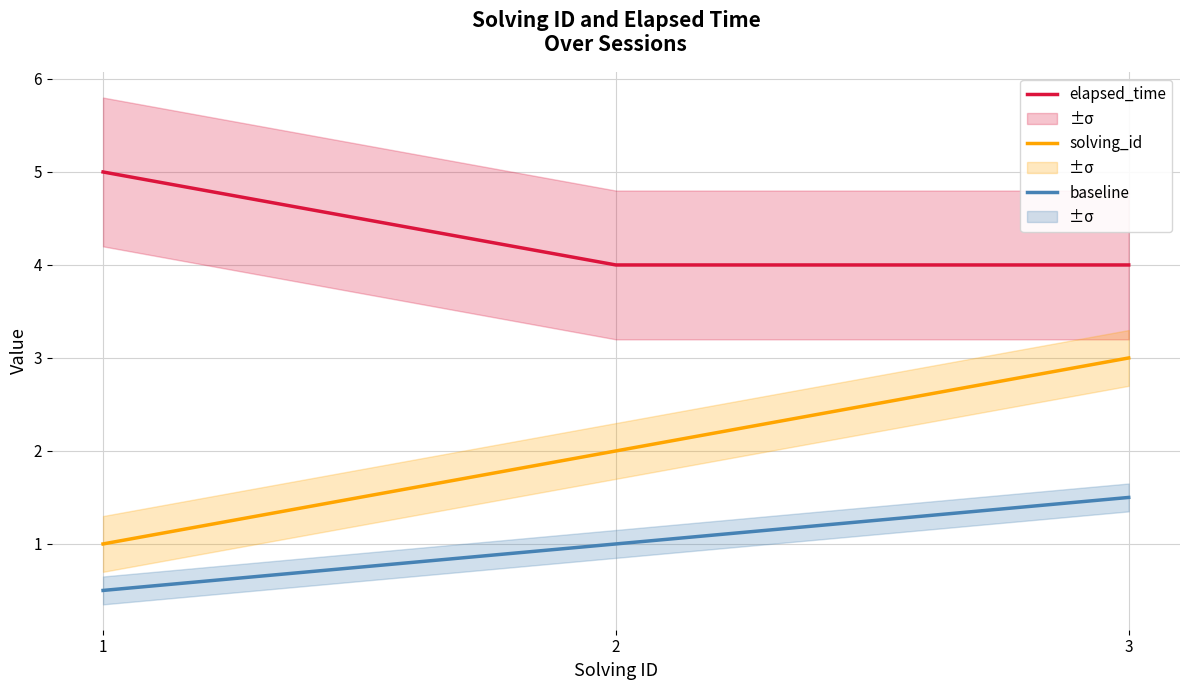

What is the average value of the baseline series?

1.0